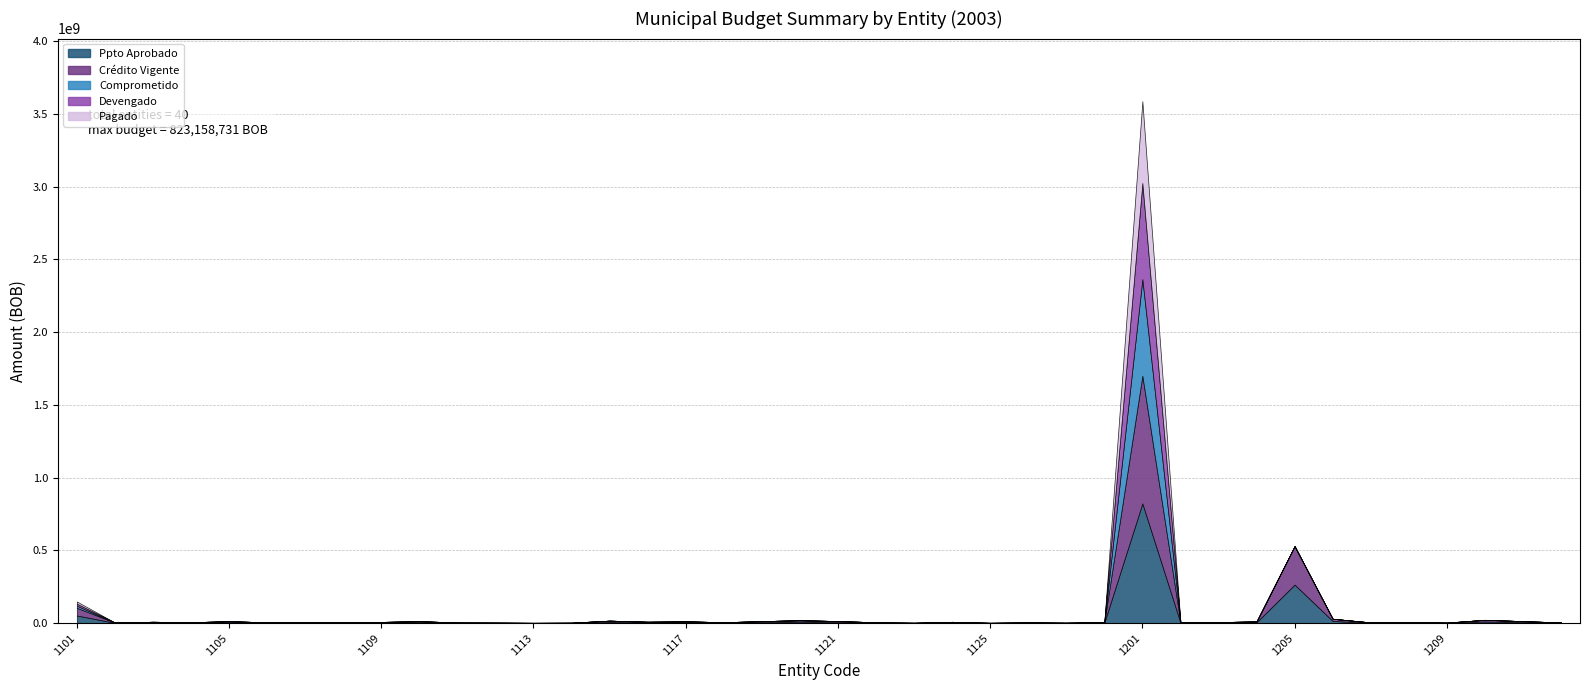

Where is Comprometido nearest to the value 331850567?

1101